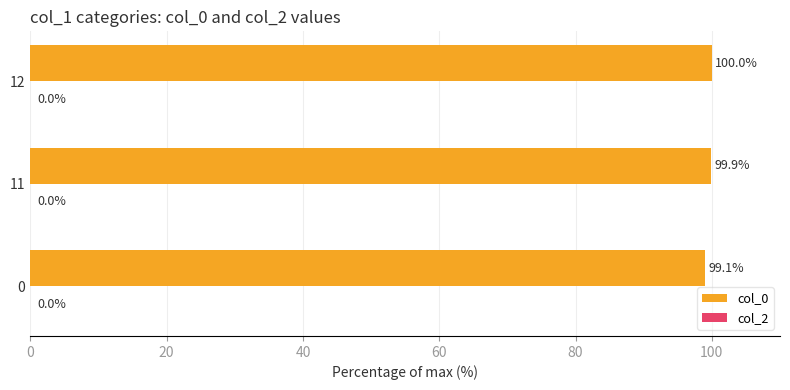

What is the approximate value at 11?

99.9